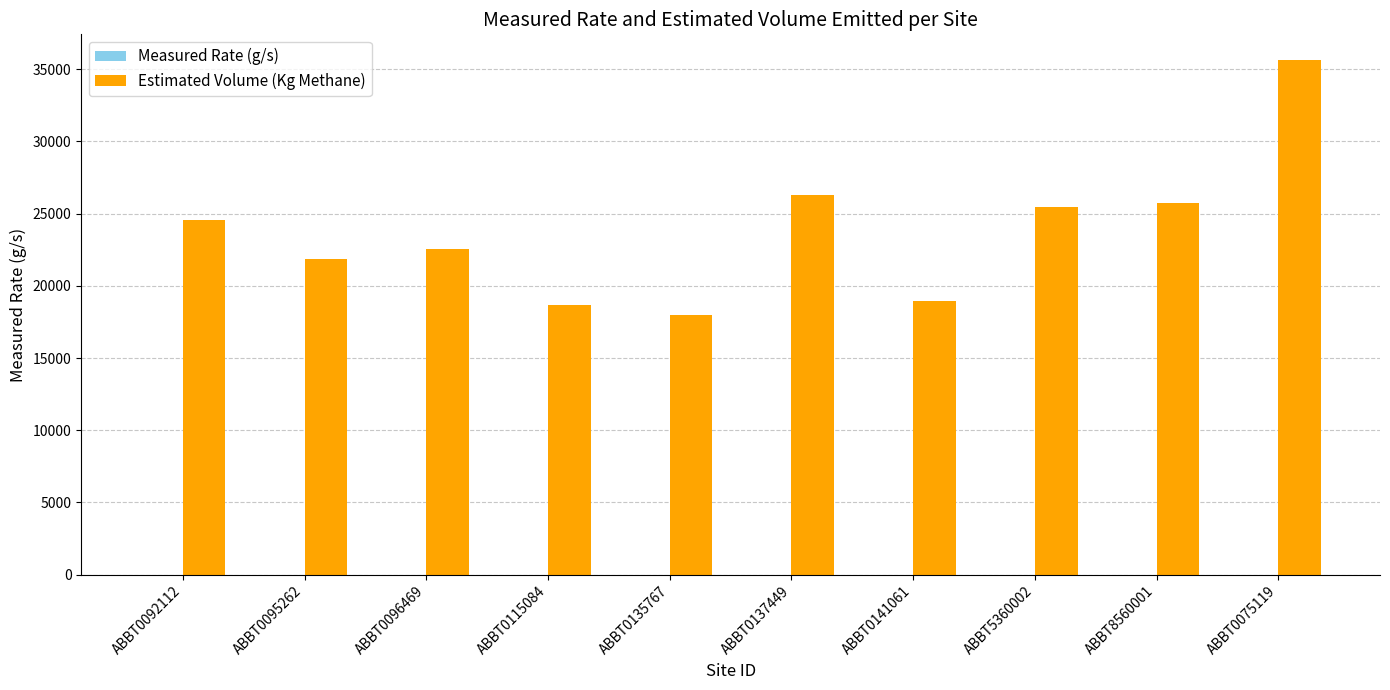

The value of Estimated Volume (Kg Methane) at ABBT0141061 is 18924.1. True or false?

True